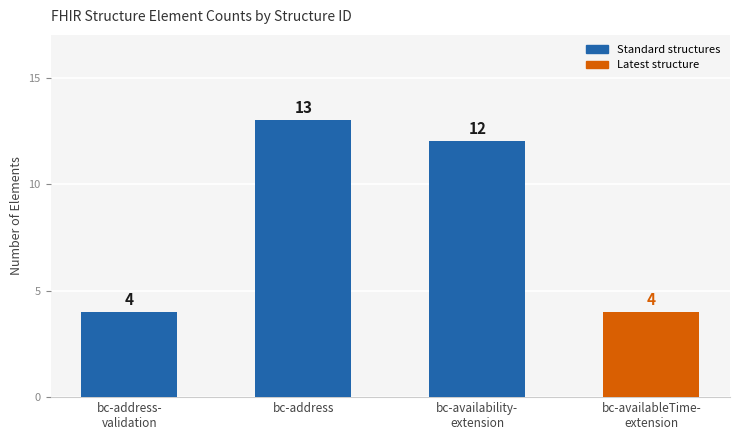

How many values are between 4 and 13?

4